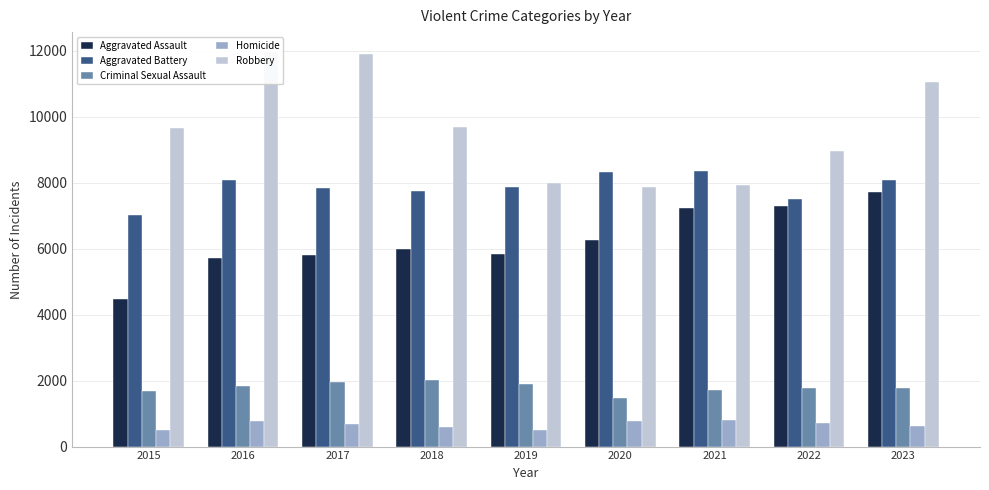

Where does the Criminal Sexual Assault series first go above 1777?

2016